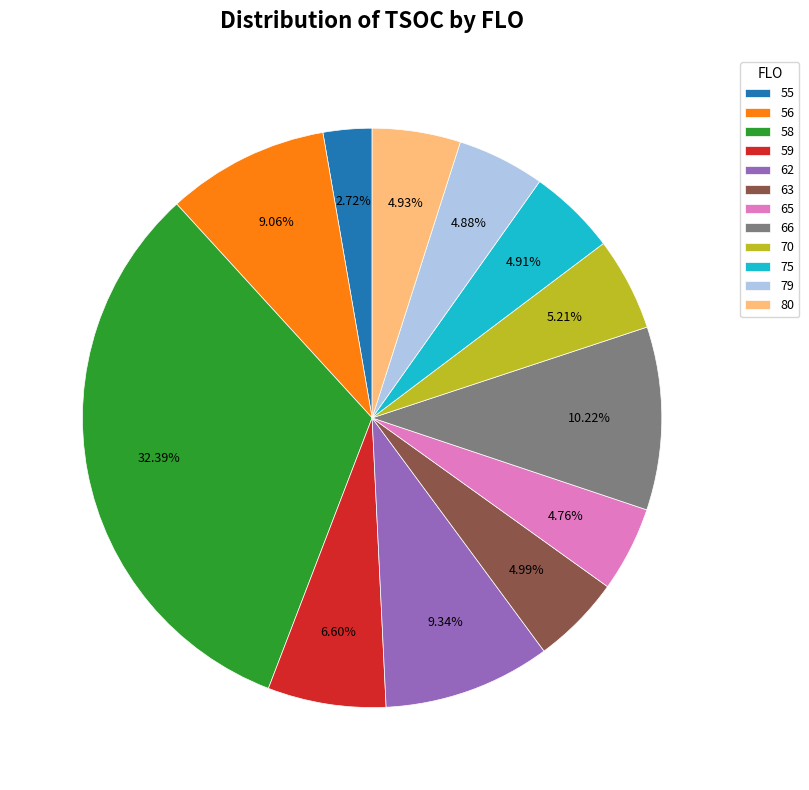

To the nearest percent, what is the average slice percentage?

8%